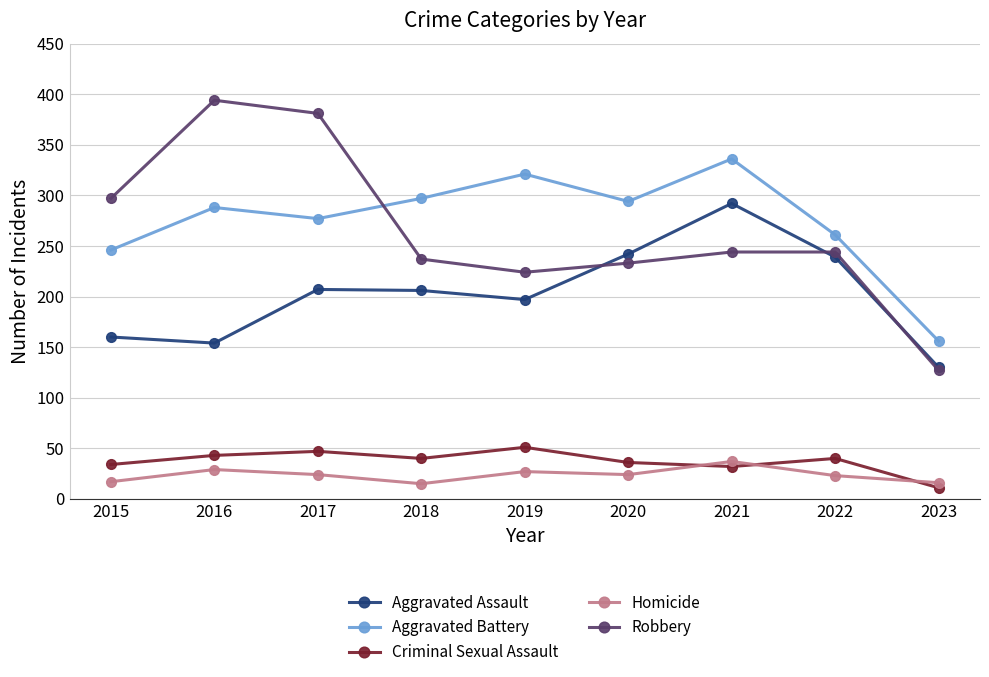

What is the difference between the maximum and minimum values in the Aggravated Battery series?

180